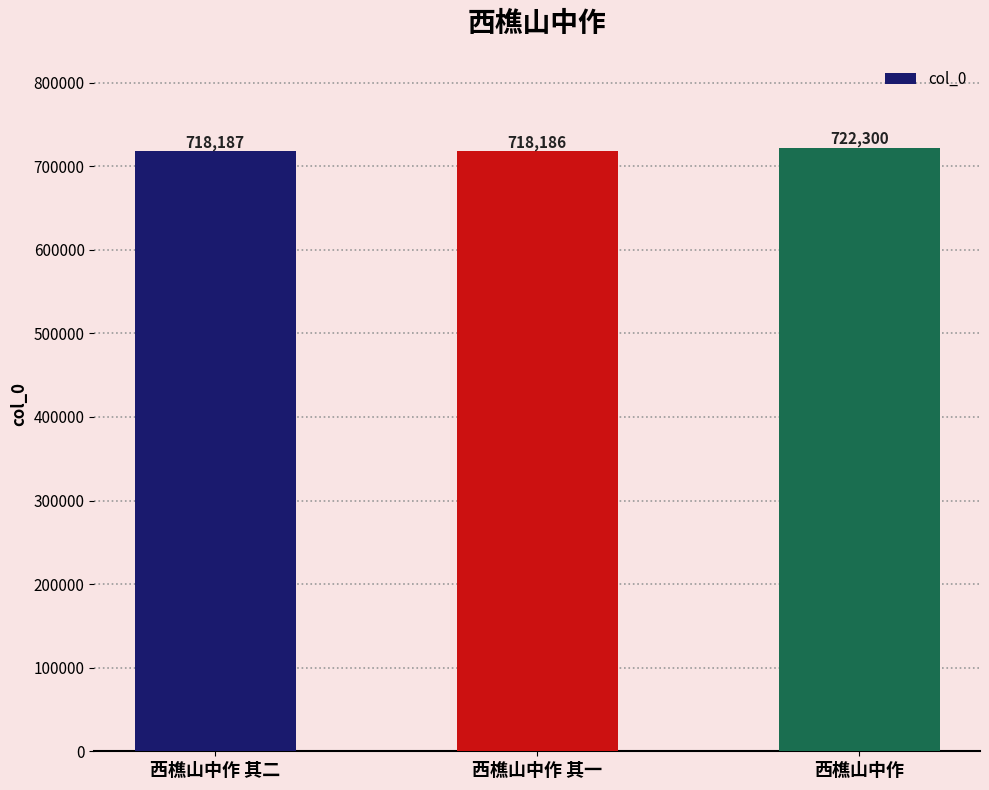

At which label is the value closest to 720243?

西樵山中作 其二